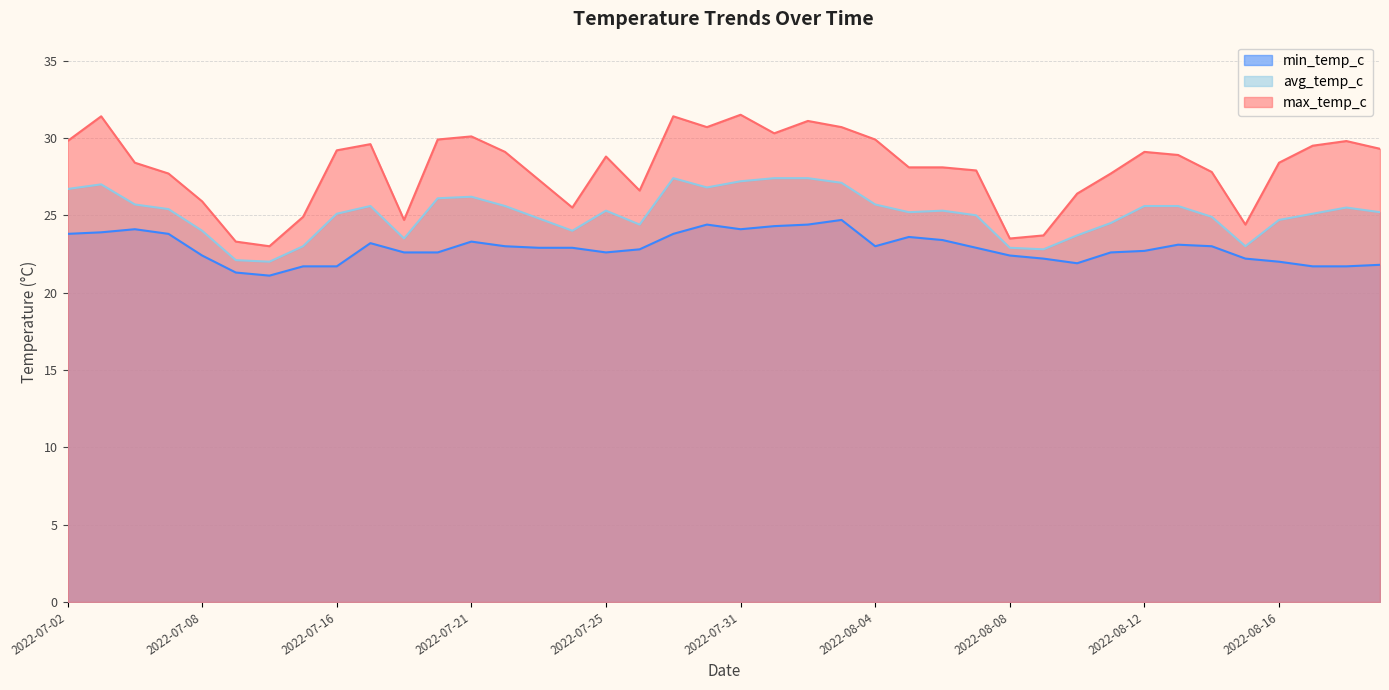

Where does the avg_temp_c series first go above 25?

2022-07-02